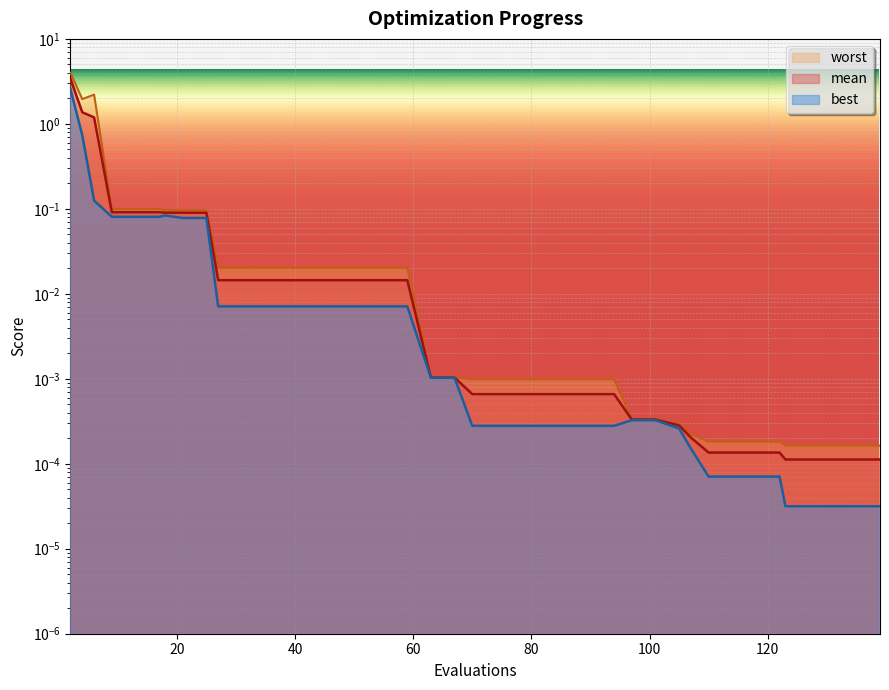

True or false: worst and best intersect in this chart.

False